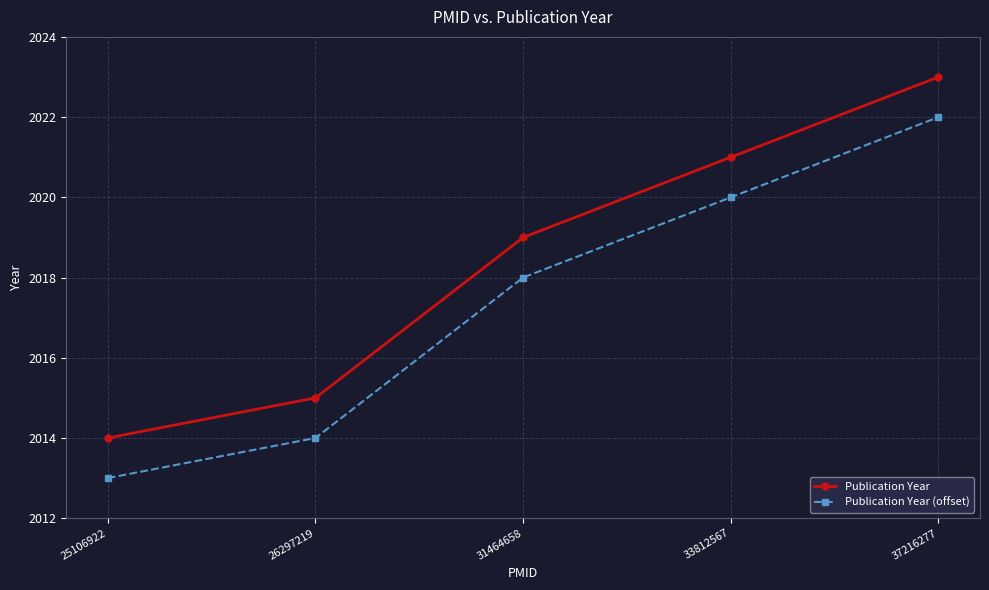

Where is Publication Year nearest to the value 2018?

31464658